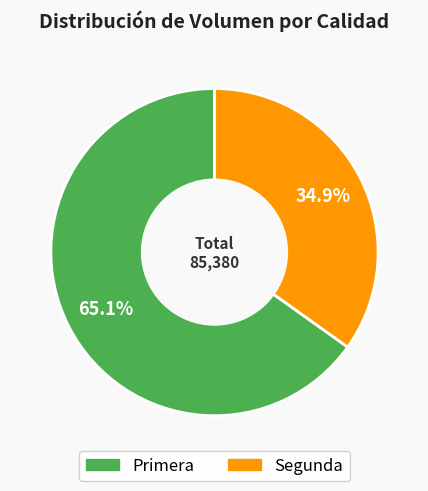

Which category has the biggest portion of the pie?

Primera